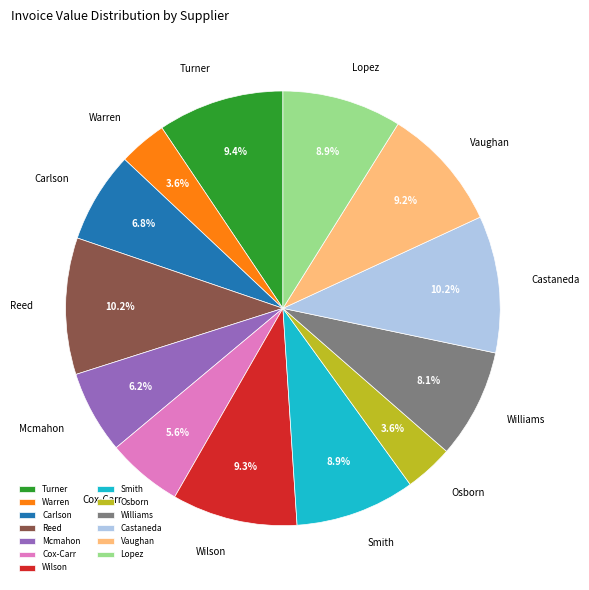

Is there any slice that represents more than half of the pie?

No